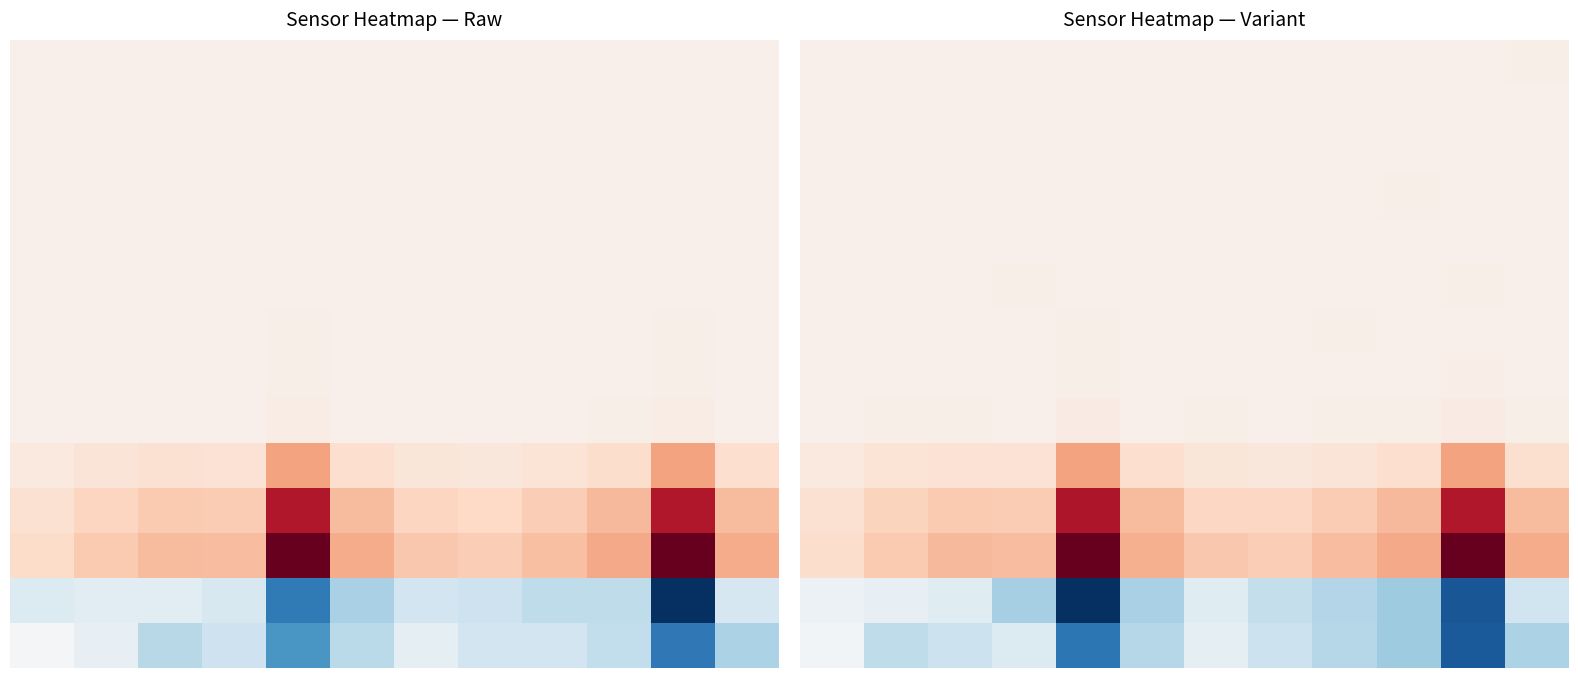

Reading right to left, list all the values displayed in this chart.

row_0: 11=9.0	10=0.0	9=0.0	8=0.0	7=3.0	6=0.0	5=7.0	4=0.0	3=0.0	2=3.0	1=5.0	0=0.0
row_1: 11=8.0	10=0.0	9=0.0	8=0.0	7=0.0	6=6.0	5=0.0	4=0.0	3=5.0	2=4.0	1=5.0	0=4.0
row_2: 11=0.0	10=7.0	9=1.0	8=0.0	7=0.0	6=0.0	5=0.0	4=0.0	3=6.0	2=0.0	1=2.0	0=5.0
row_3: 11=7.0	10=0.0	9=9.0	8=0.0	7=0.0	6=4.0	5=5.0	4=0.0	3=2.0	2=0.0	1=6.0	0=7.0
row_4: 11=3.0	10=4.0	9=0.0	8=0.0	7=0.0	6=0.0	5=0.0	4=0.0	3=0.0	2=5.0	1=5.0	0=3.0
row_5: 11=0.0	10=9.0	9=0.0	8=0.0	7=0.0	6=8.0	5=0.0	4=2.0	3=9.0	2=0.0	1=4.0	0=8.0
row_6: 11=6.0	10=8.0	9=1.0	8=10.0	7=4.0	6=3.0	5=0.0	4=10.0	3=3.0	2=6.0	1=0.0	0=0.0
row_7: 11=0.0	10=18.0	9=0.0	8=8.0	7=7.0	6=0.0	5=6.0	4=16.0	3=0.0	2=0.0	1=5.0	0=2.0
row_8: 11=9.0	10=38.0	9=15.0	8=12.0	7=0.0	6=12.0	5=0.0	4=39.0	3=0.0	2=10.0	1=9.0	0=0.0
row_9: 11=130.0	10=407.0	9=139.0	8=95.0	7=79.0	6=89.0	5=137.0	4=412.0	3=116.0	2=113.0	1=99.0	0=58.0
row_10: 11=313.0	10=875.0	9=322.0	8=234.0	7=180.0	6=187.0	5=313.0	4=880.0	3=237.0	2=249.0	1=200.0	0=122.0
row_11: 11=370.0	10=1096.0	9=380.0	8=305.0	7=226.0	6=254.0	5=360.0	4=1100.0	3=302.0	2=316.0	1=249.0	0=146.0
row_12: 11=-285.7	10=-1040.5	9=-462.4	8=-390.0	7=-332.0	6=-194.5	5=-431.9	4=-1549.4	3=-441.5	2=-195.3	1=-146.3	0=-125.8
row_13: 11=-417.1	10=-1021.6	9=-463.4	8=-383.8	7=-306.6	6=-171.9	5=-388.5	4=-886.6	3=-212.1	2=-302.0	1=-349.2	0=-87.1